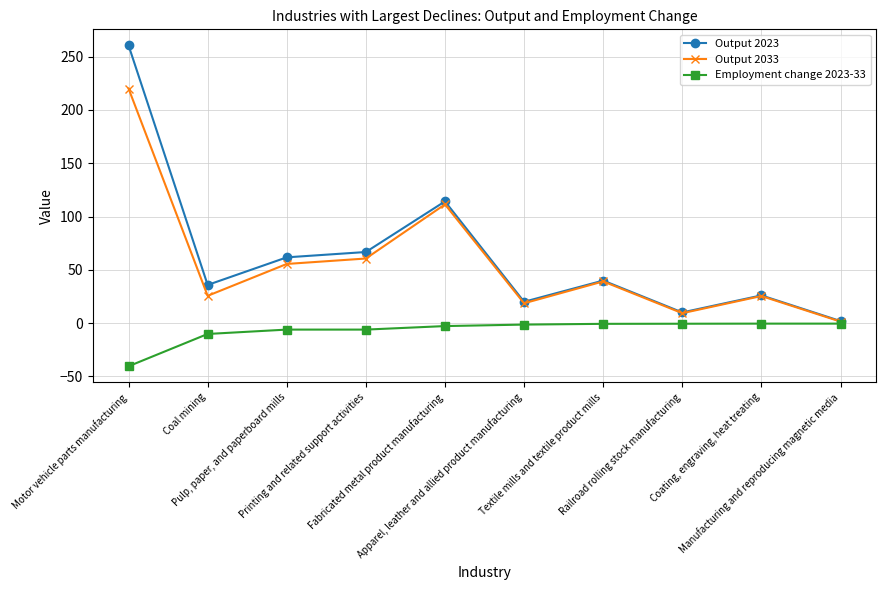

What is the value of the Output 2033 point at the 8th from the left?

9.3